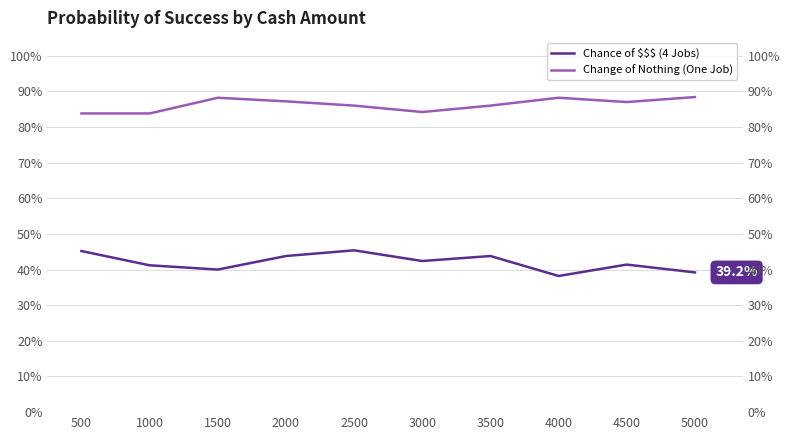

What is the difference between the maximum and minimum values in the Chance of $$$ (4 Jobs) series?

0.1